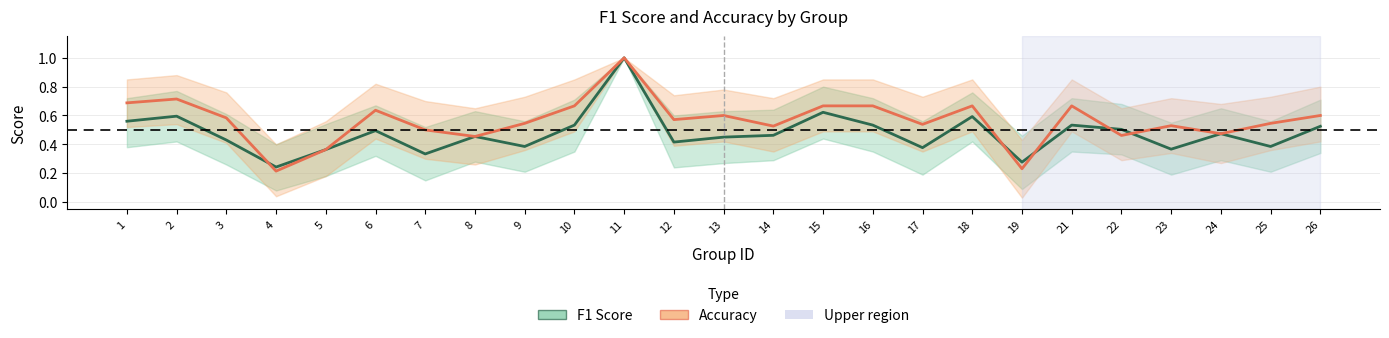

Rank the series by their maximum value, from lowest to highest.

F1 Score, Accuracy